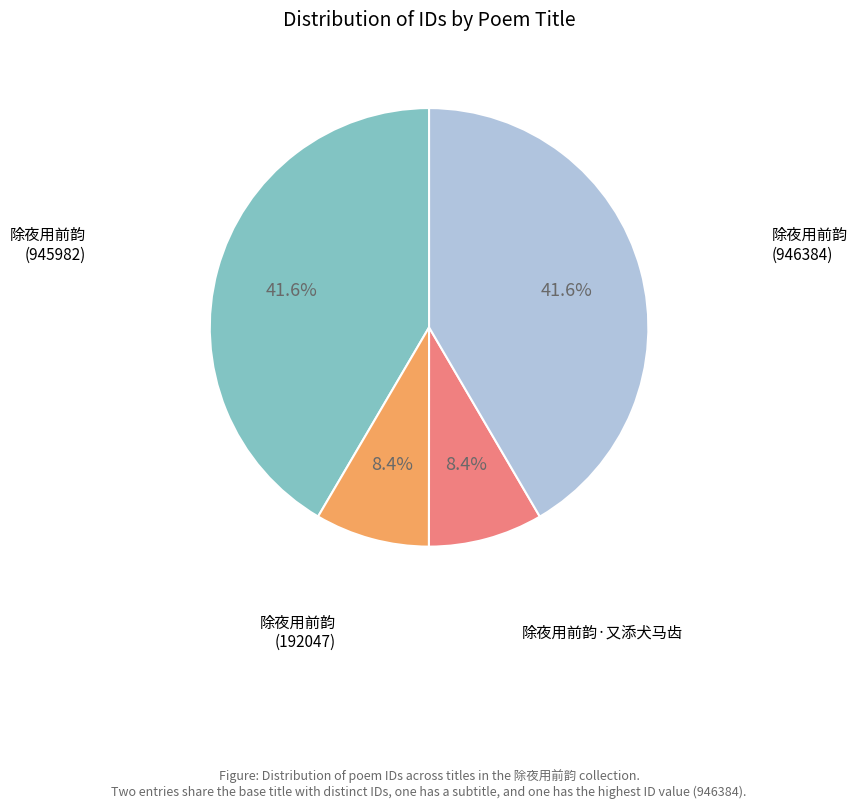

Does any single category account for the majority?

No